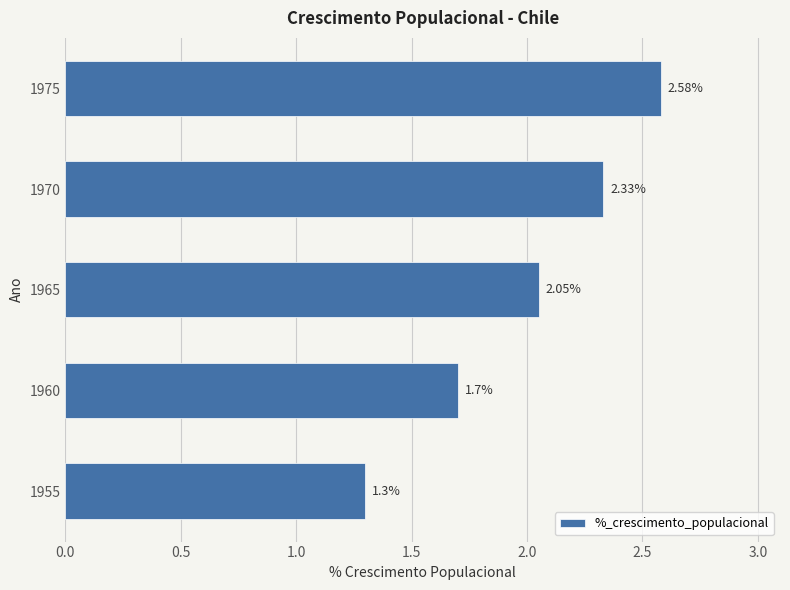

What is the difference between the maximum and second lowest values?

0.9